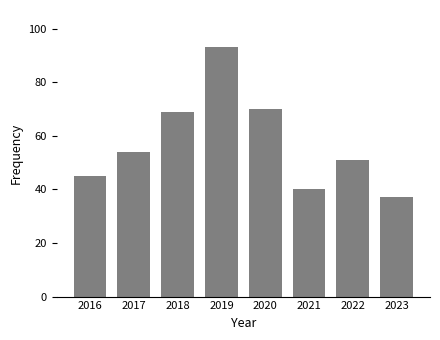

What is the value of the 1st bar from the left?

45